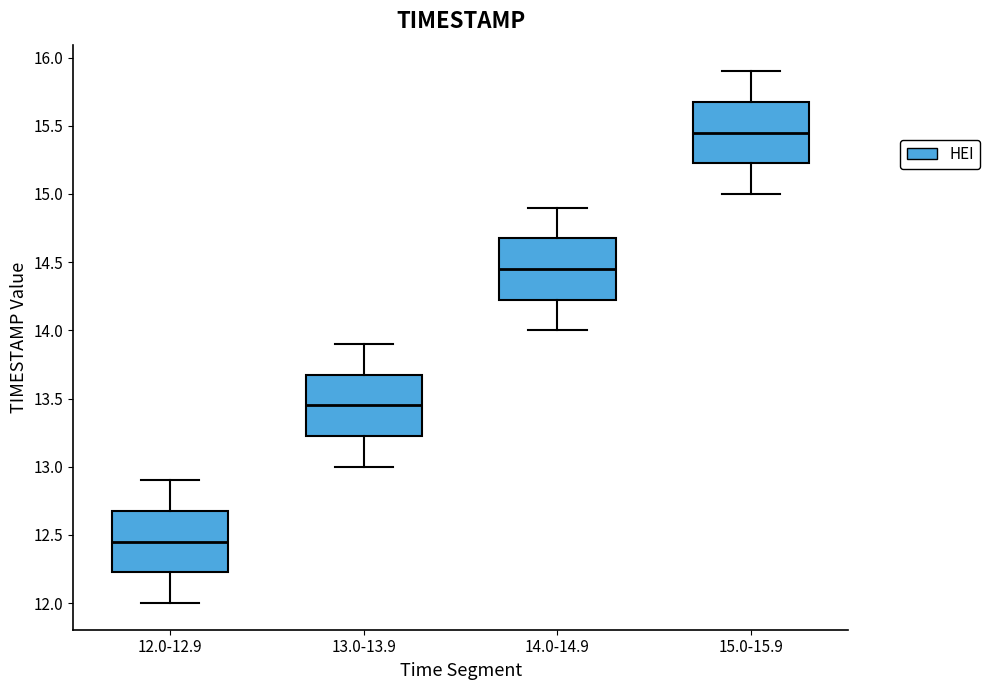

Reading left to right, read every box against the y-axis: the position of its median line, the range the box covers, and the ends of its whiskers. The values are not printed on the chart, so give them approximately, as read against the axis.

12.0-12.9: median 12.45, box 12.25 to 12.70, whiskers 12.00 to 12.90
13.0-13.9: median 13.45, box 13.25 to 13.70, whiskers 13.00 to 13.90
14.0-14.9: median 14.45, box 14.25 to 14.70, whiskers 14.00 to 14.90
15.0-15.9: median 15.45, box 15.25 to 15.70, whiskers 15.00 to 15.90